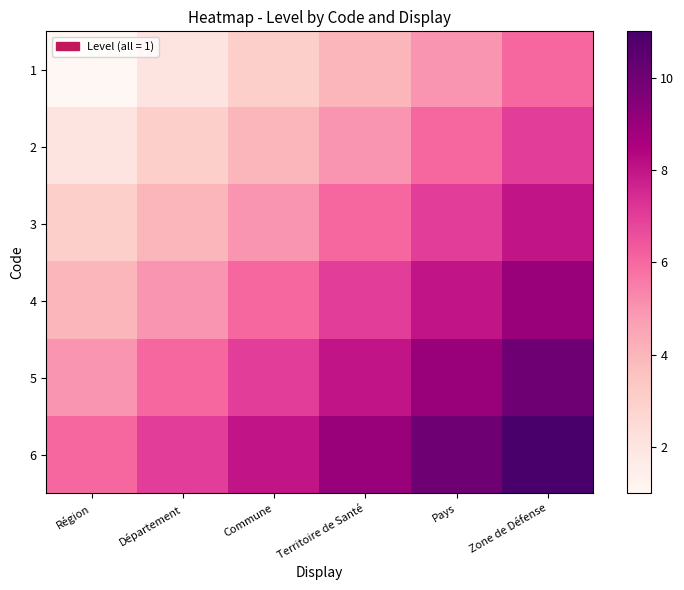

Which label corresponds to the largest value in the chart?

Zone de Défense